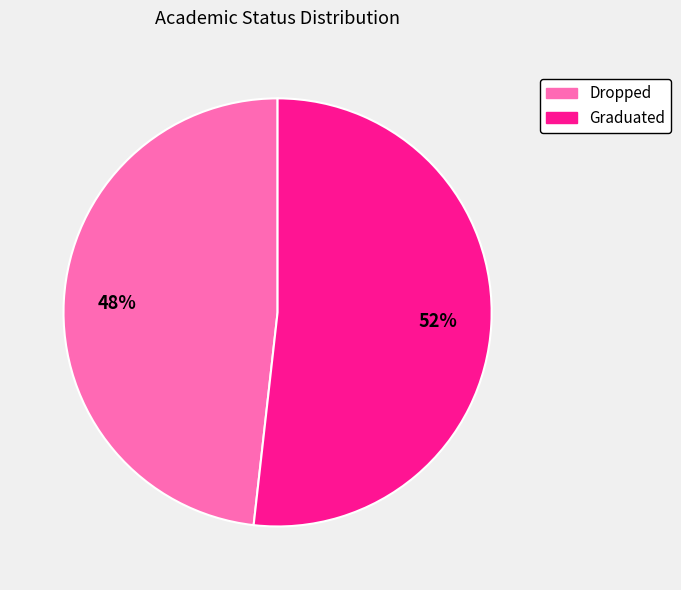

To the nearest percent, what percentage of the pie is Graduated?

52%